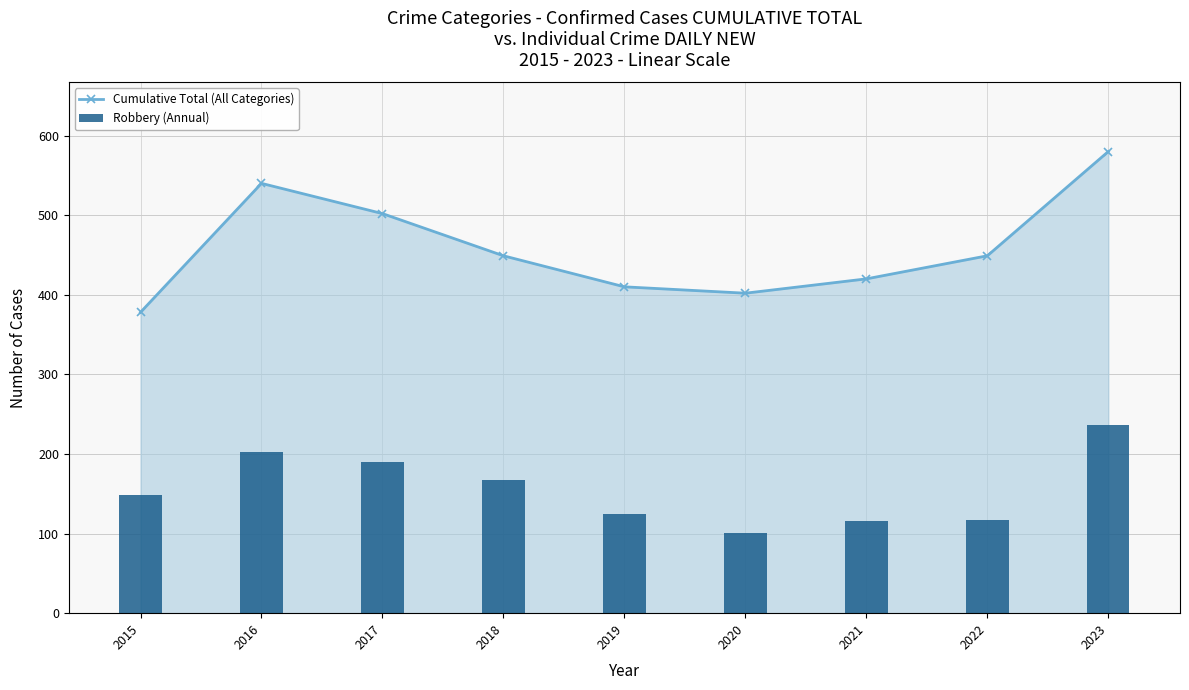

The value of Robbery (Annual) at 2021 is 53. True or false?

False